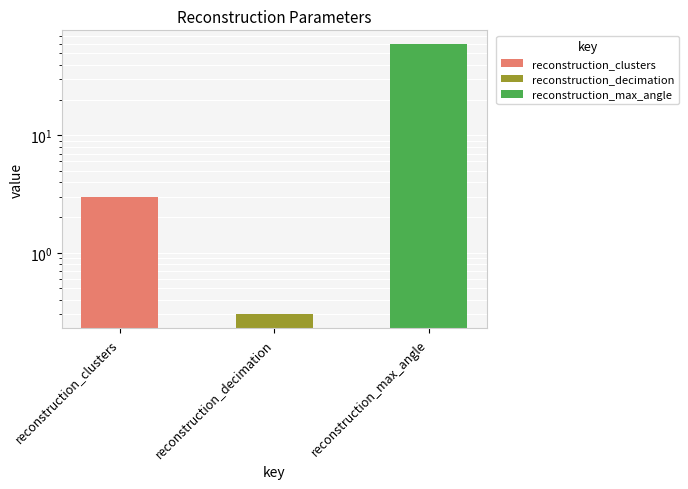

Count the number of data series in this chart.

1